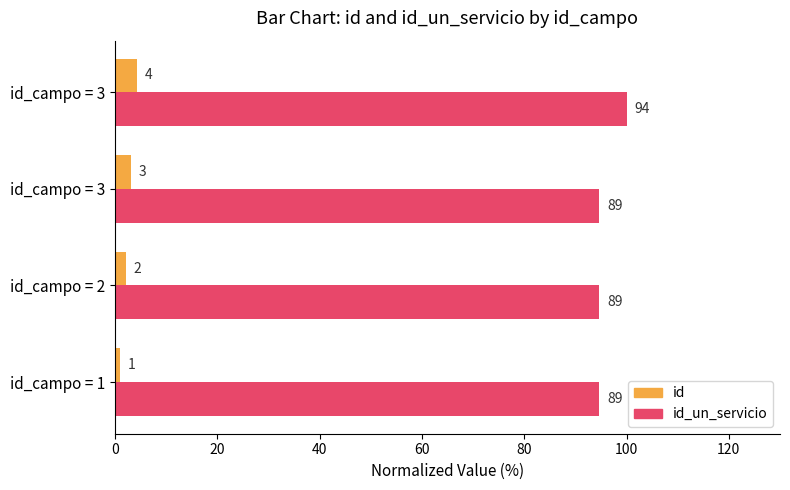

What are all the series names shown in the legend?

id, id_un_servicio